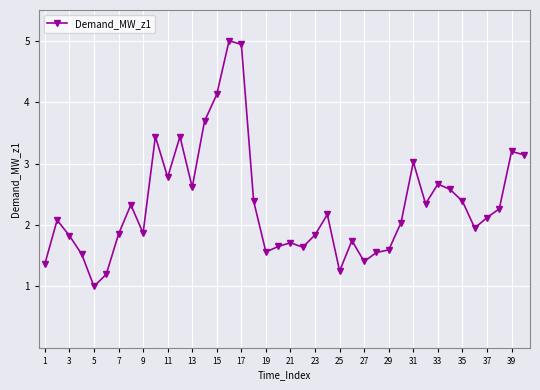

True or false: there are more than 0 points higher than both neighbors.

True